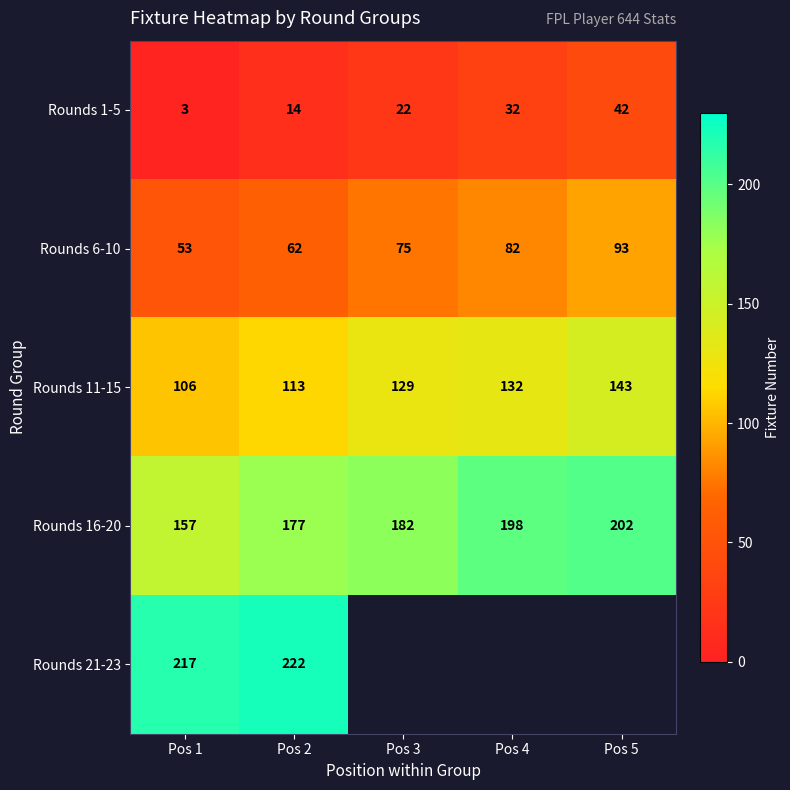

Rank the categories by Rounds 1-5 value from highest to lowest.

Pos 5, Pos 4, Pos 3, Pos 2, Pos 1